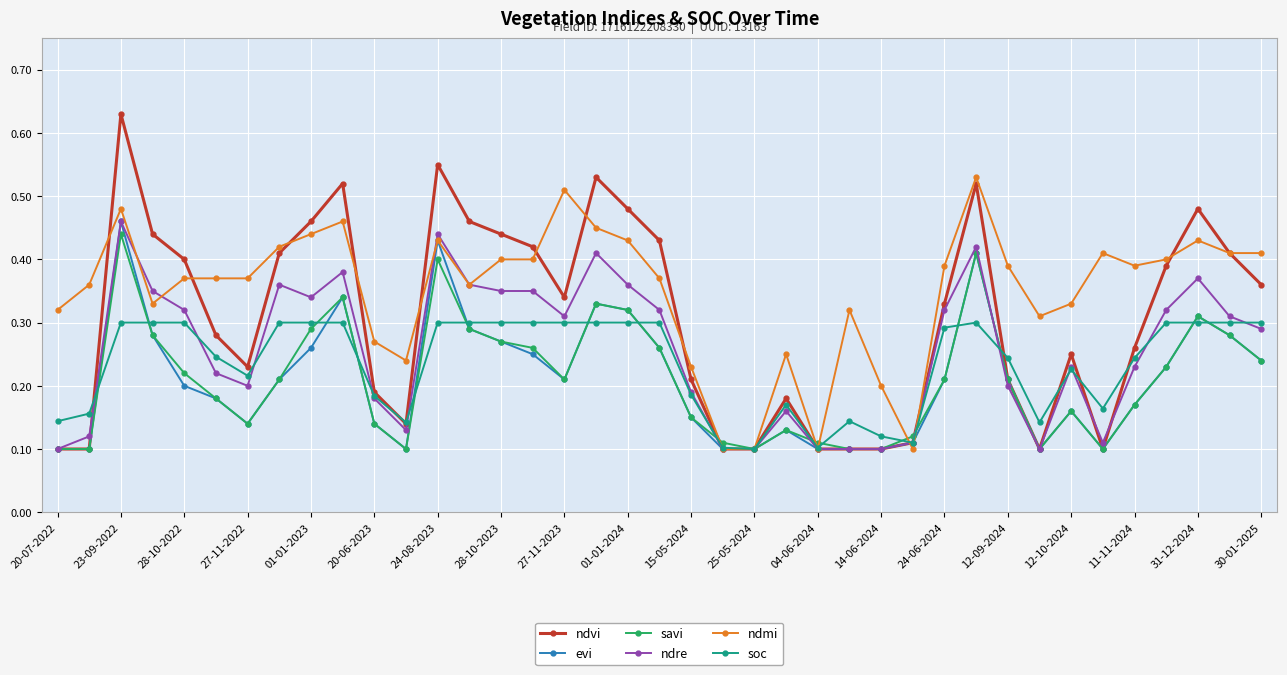

True or false: savi has more than 1 points higher than both neighbors.

True